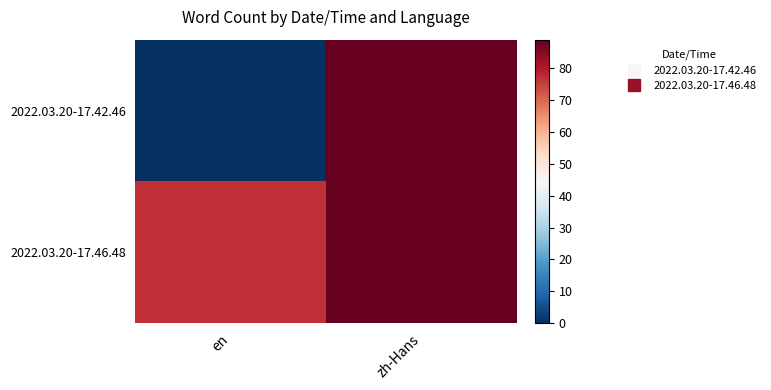

At how many categories does at least one series exceed 88?

1